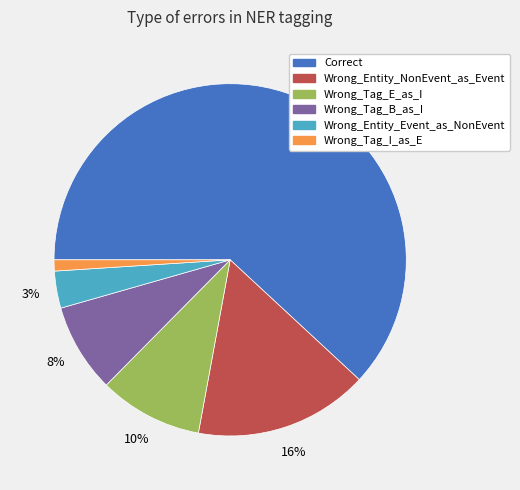

Which category has the smallest portion of the pie?

Wrong_Tag_I_as_E